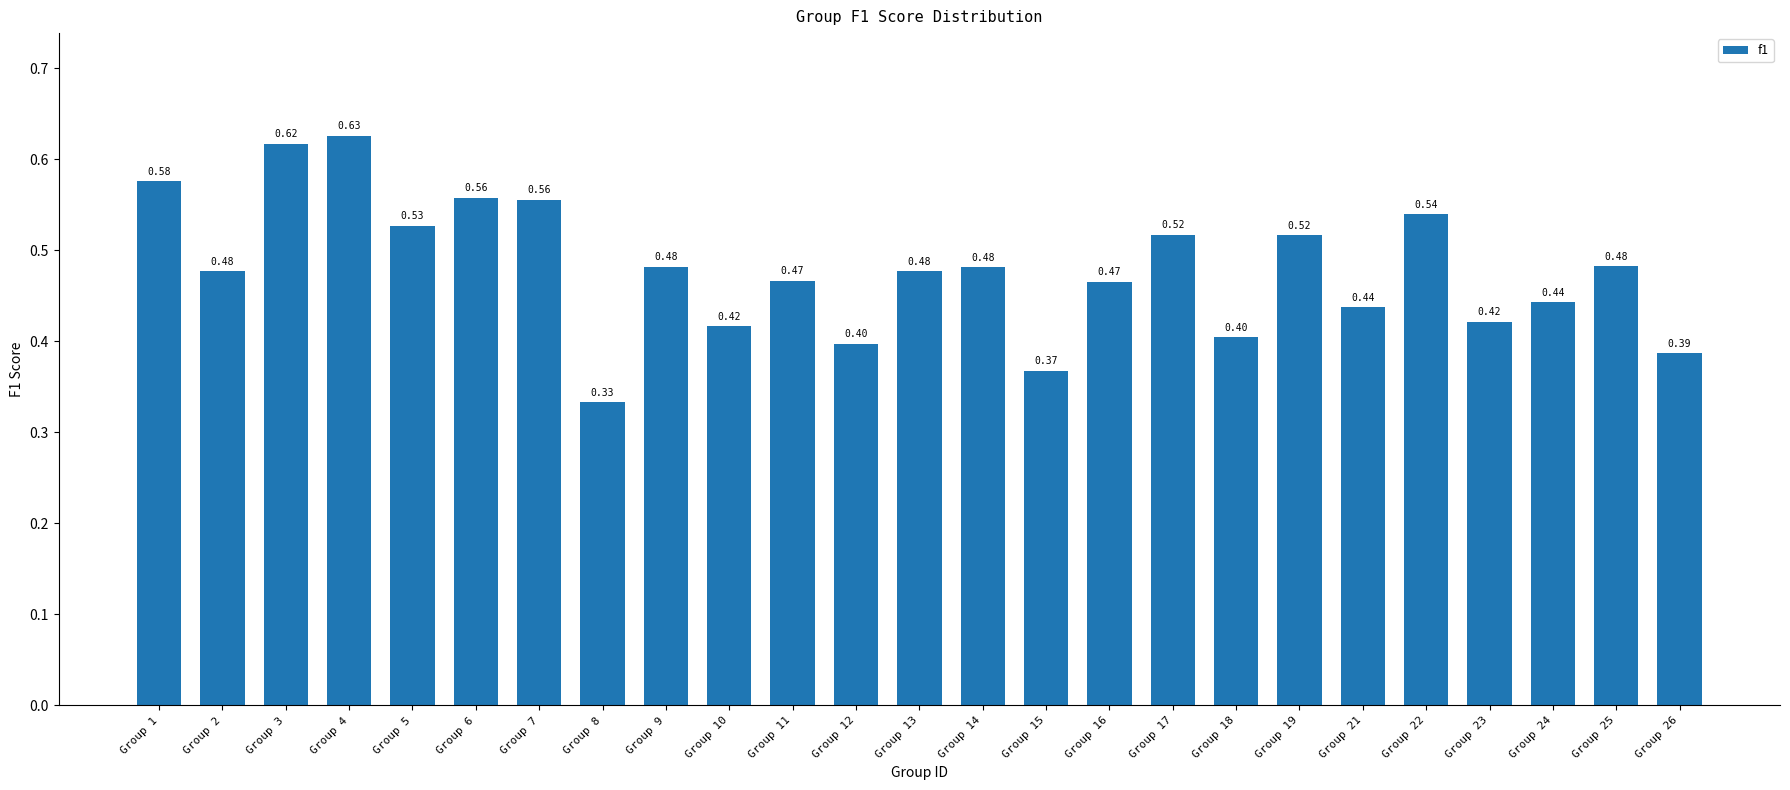

Which has a higher value, Group 17 or Group 16?

Group 17